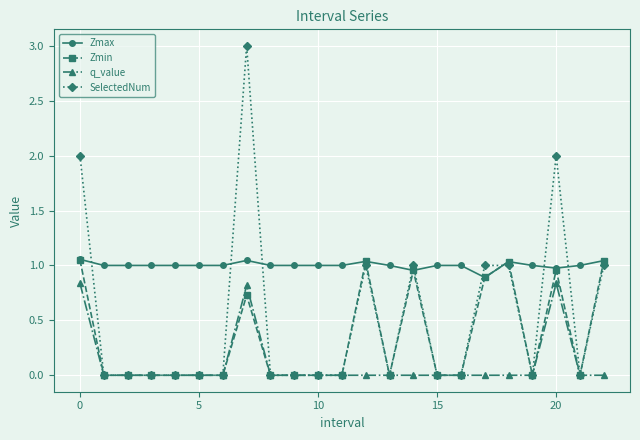

Which series has the largest range (max minus min)?

SelectedNum